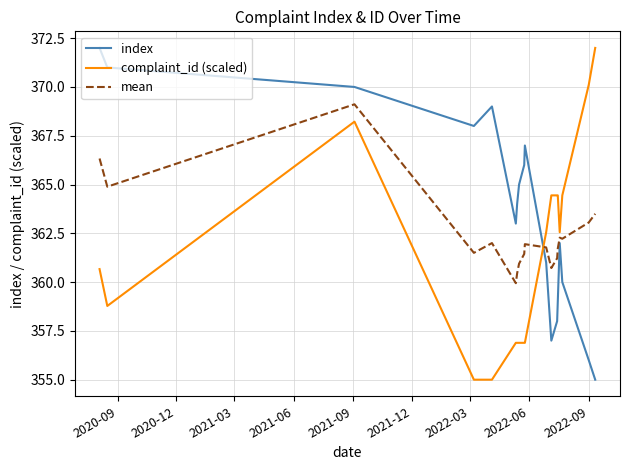

Rank the series by their average value, from highest to lowest.

index, mean, complaint_id (scaled)